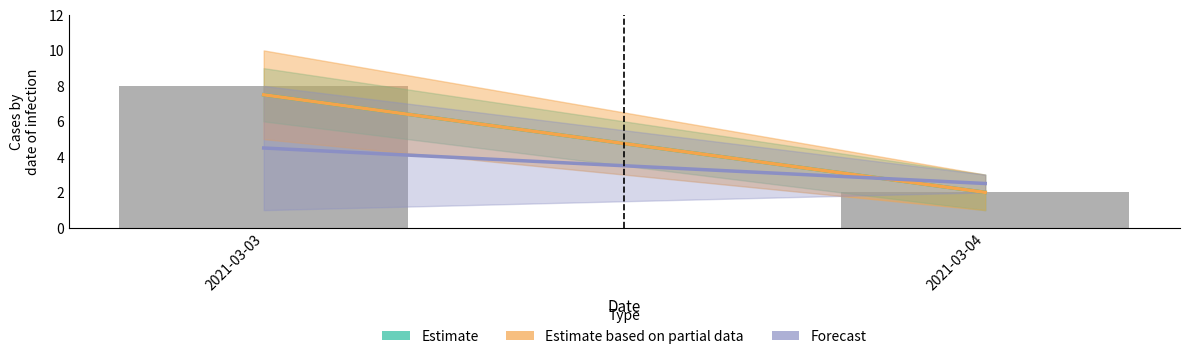

What is the approximate value at 2021-03-03?

8